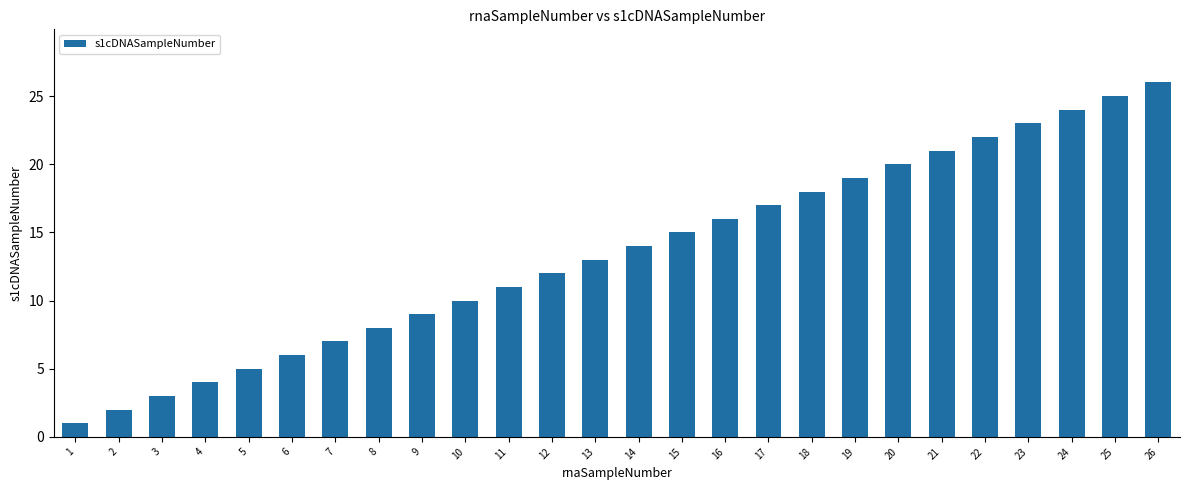

What is the value of the 2nd bar from the left?

2